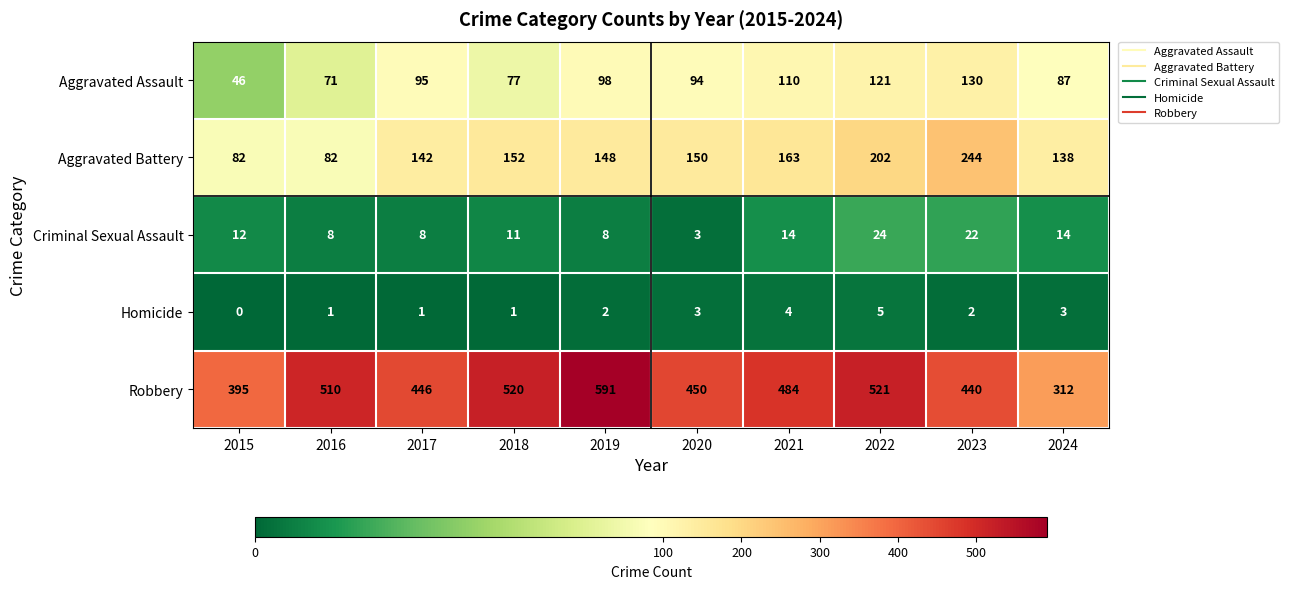

Which series changed the most between 2020 and 2021?

Robbery